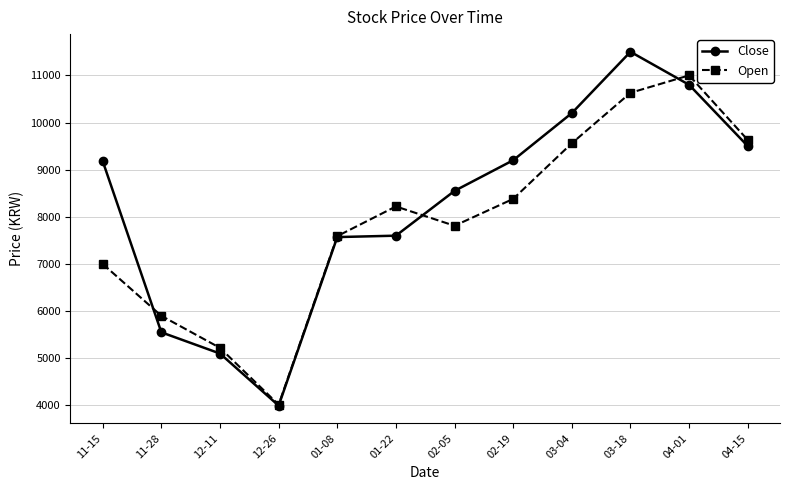

True or false: Open and Close intersect in this chart.

True